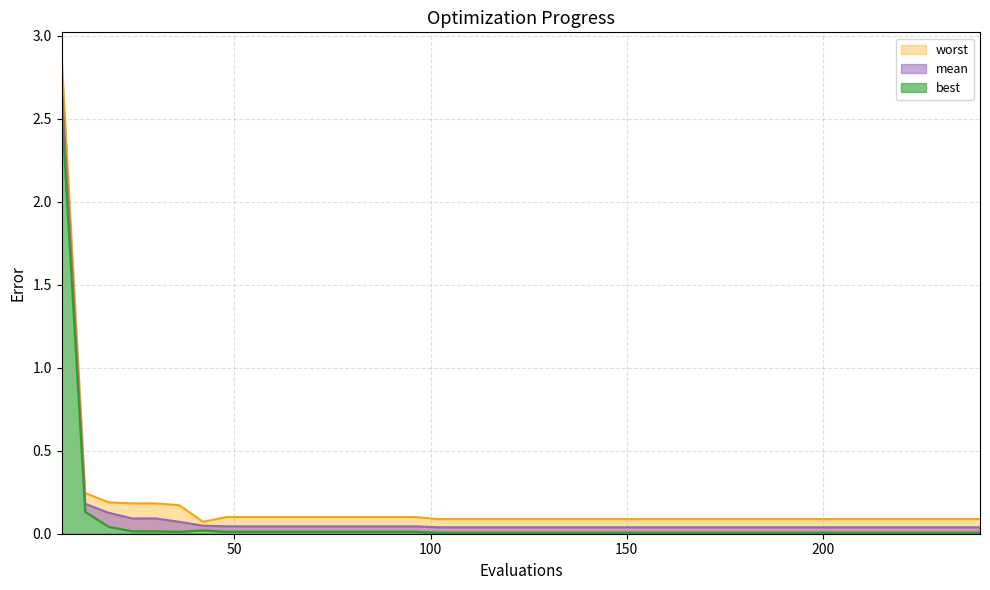

True or false: mean and best intersect in this chart.

False